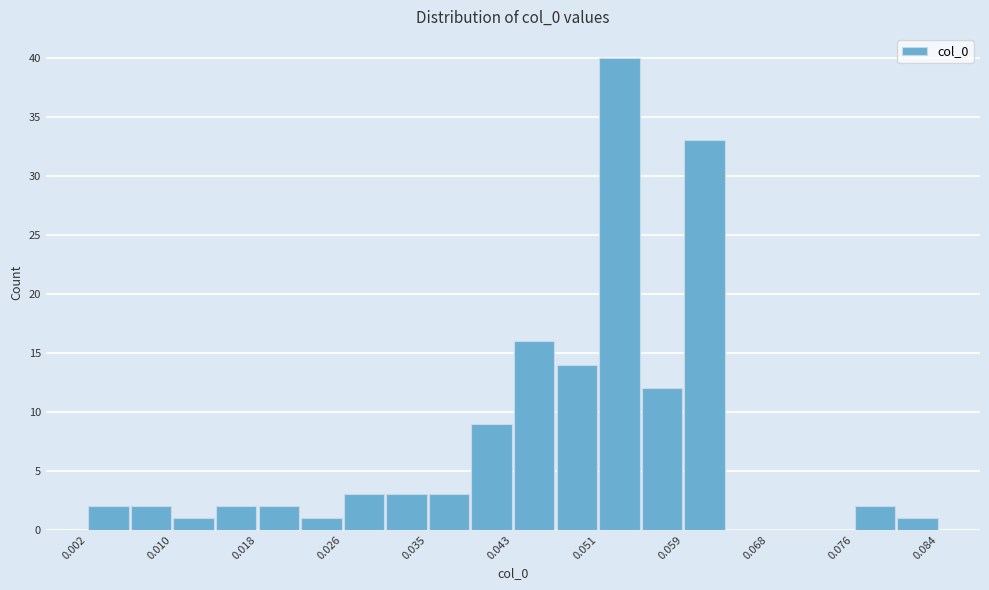

Over which range of the x-axis is the bar tallest?

0.051 to 0.055